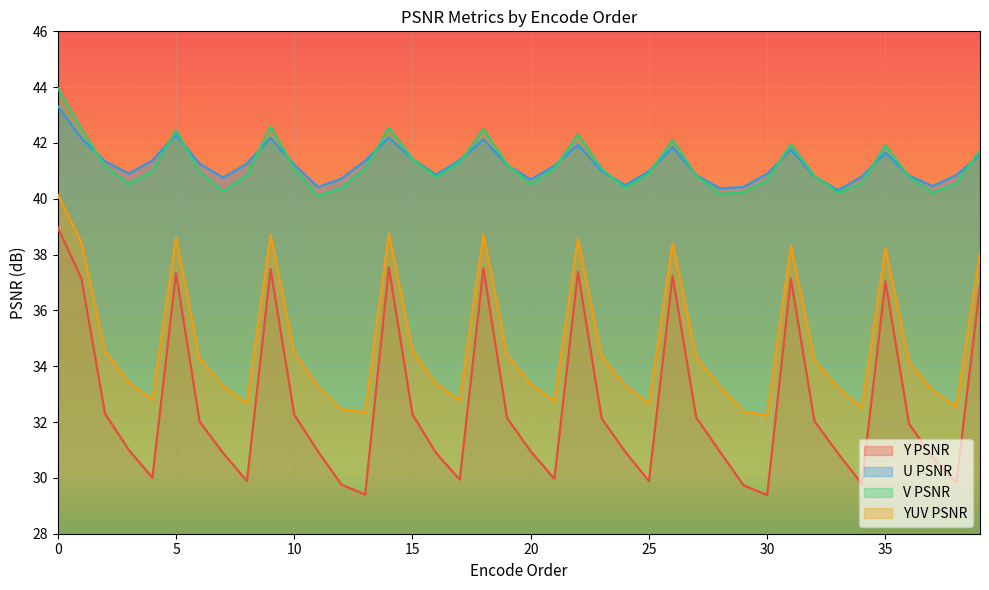

Which category has the lowest value in the YUV PSNR series?

30